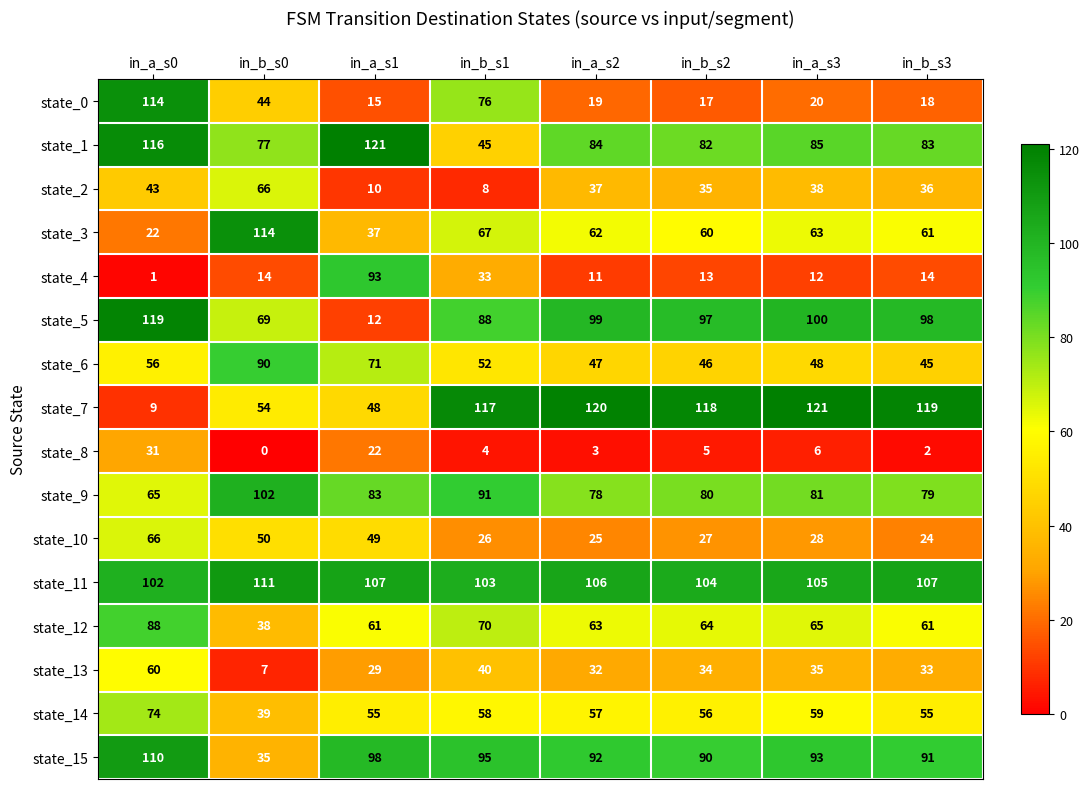

At which label is state_12 closest to 63?

in_a_s2